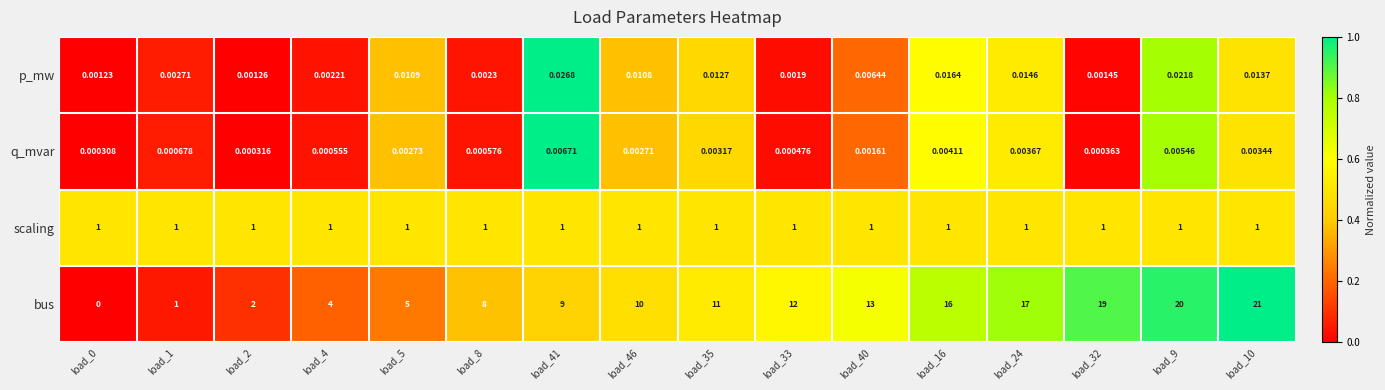

Which series has the largest total across all categories?

bus